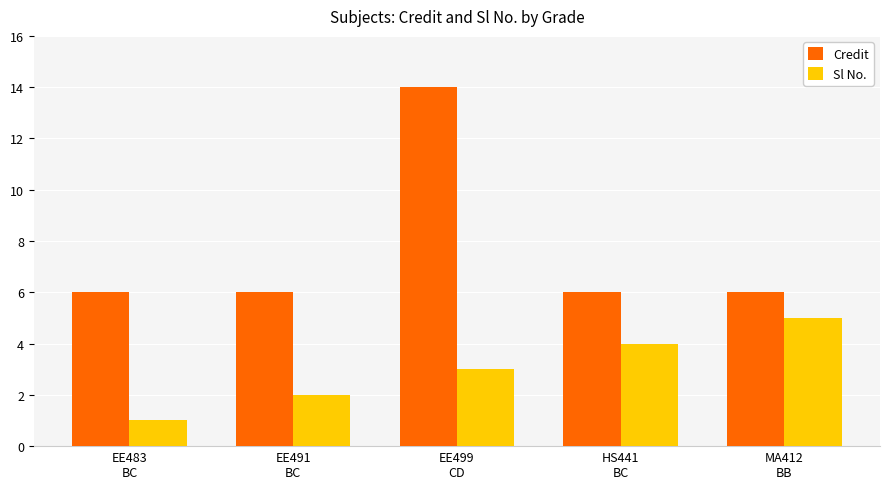

What is the label of the 4th bar from the right?

EE491
BC